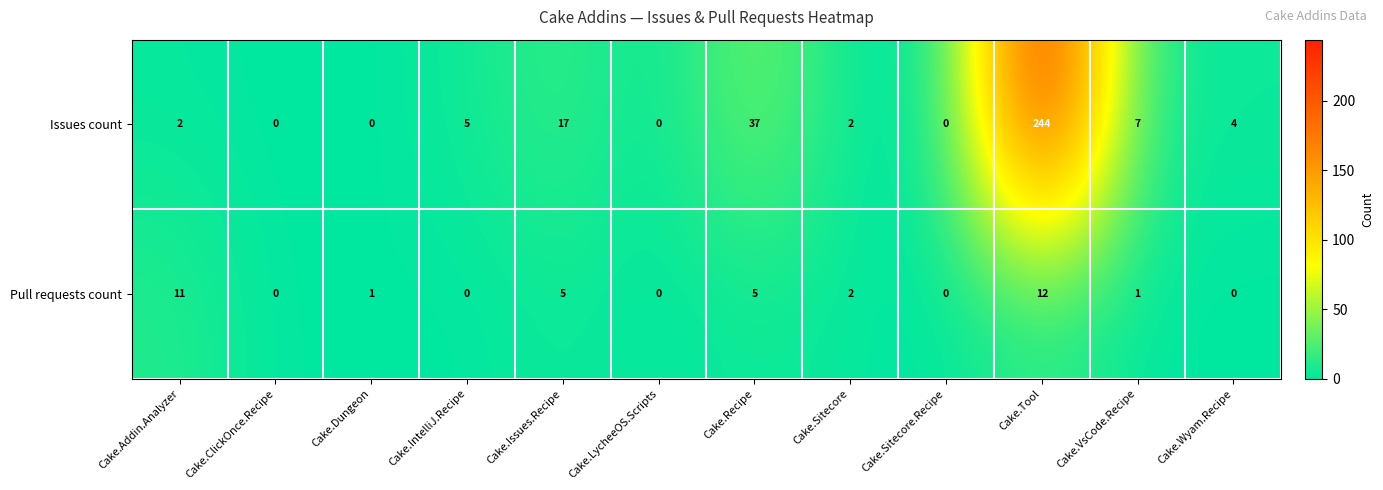

Reading left to right, list all the values displayed in this chart.

Issues count: 2	0	0	5	17	0	37	2	0	244	7	4
Pull requests count: 11	0	1	0	5	0	5	2	0	12	1	0